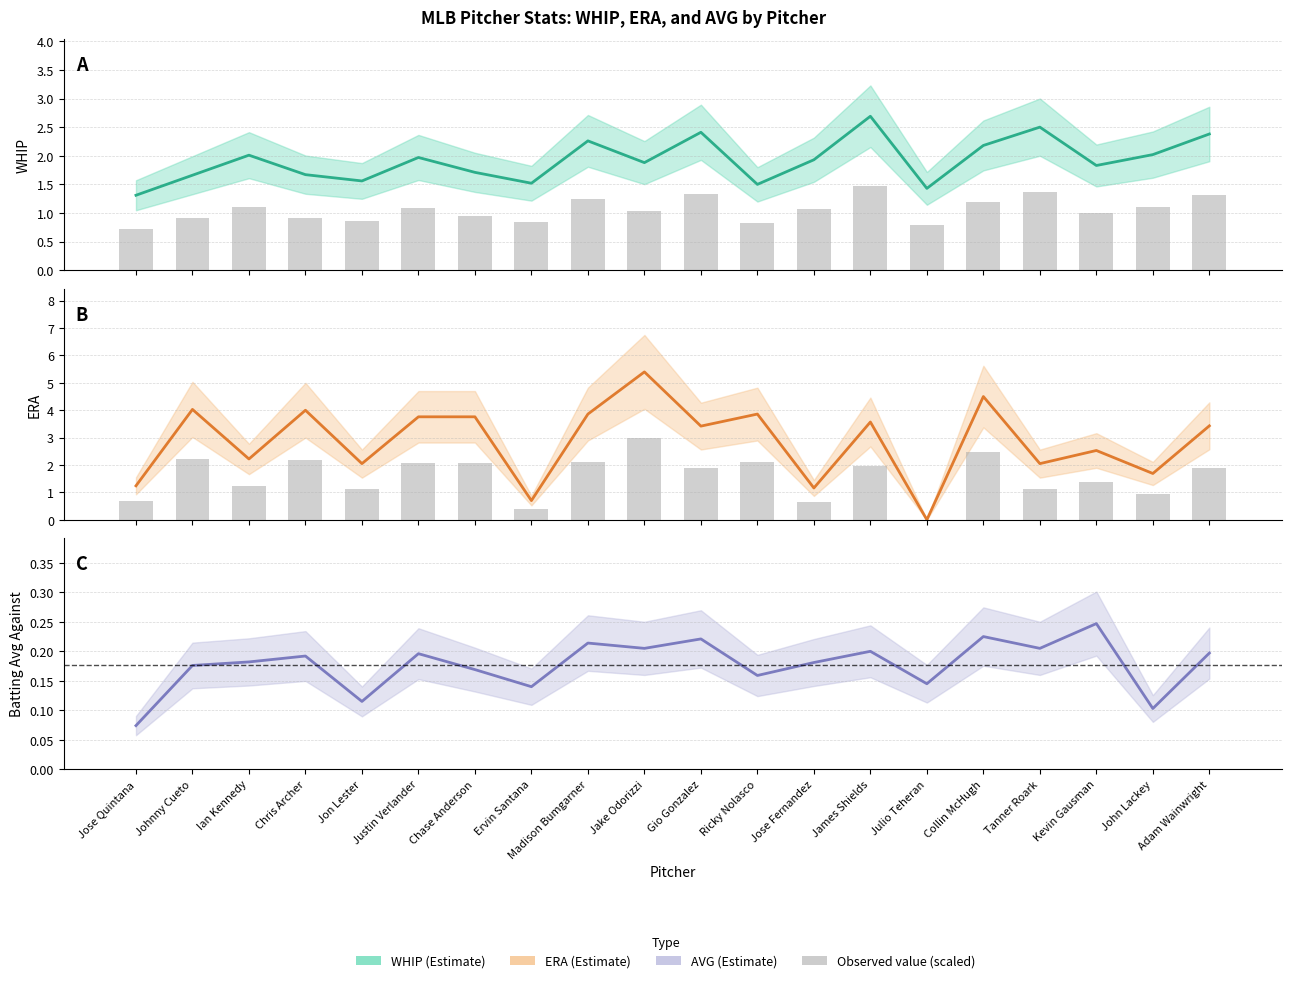

At which label is WHIP closest to 2?

Ian Kennedy